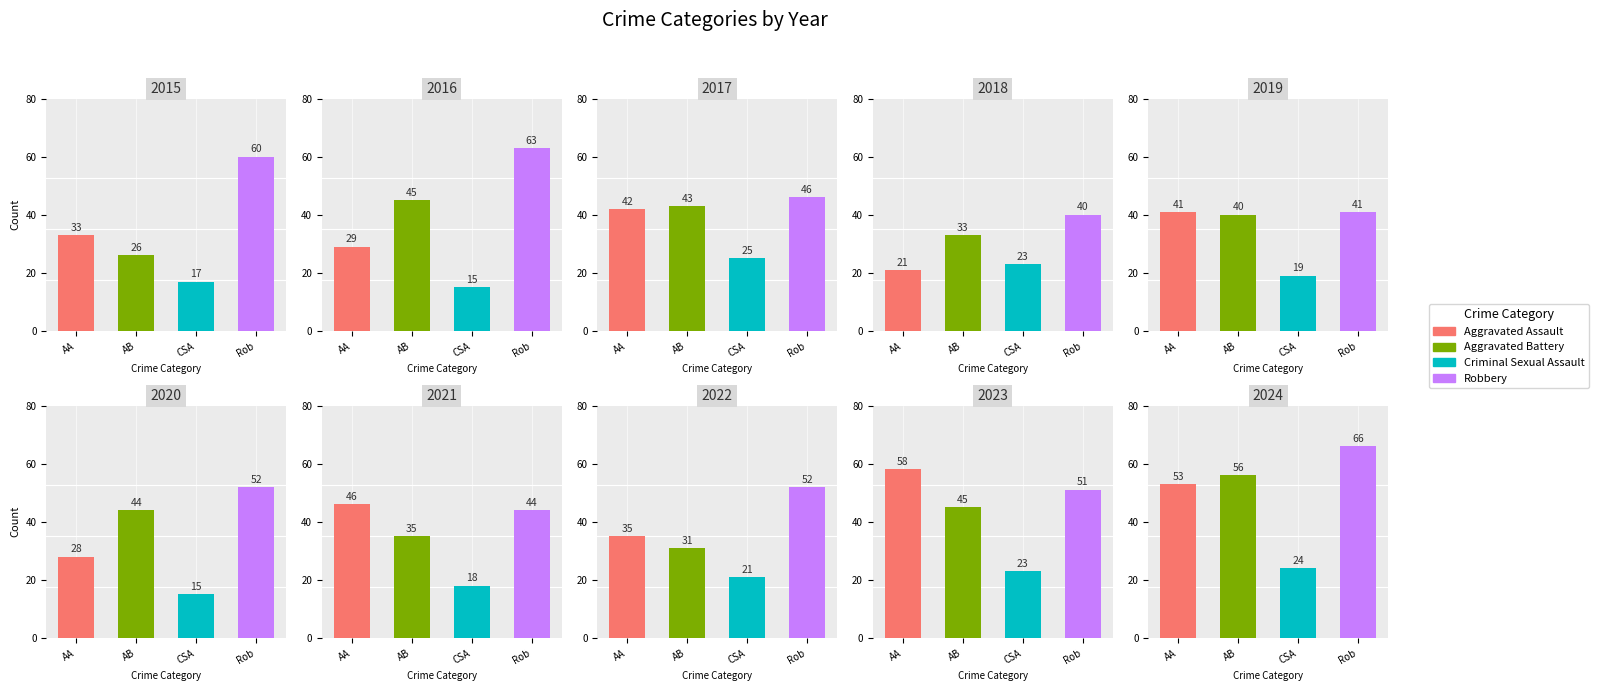

What are all the series names shown in the legend?

Aggravated Assault, Aggravated Battery, Criminal Sexual Assault, Robbery